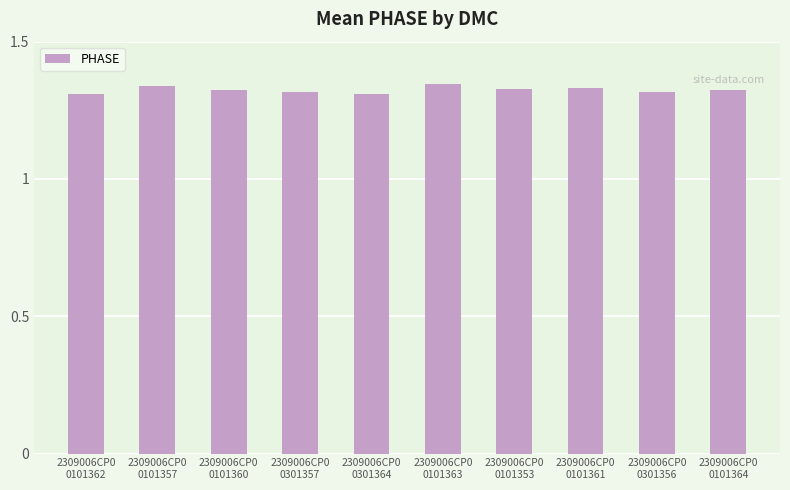

What is the sum of all values?

13.2